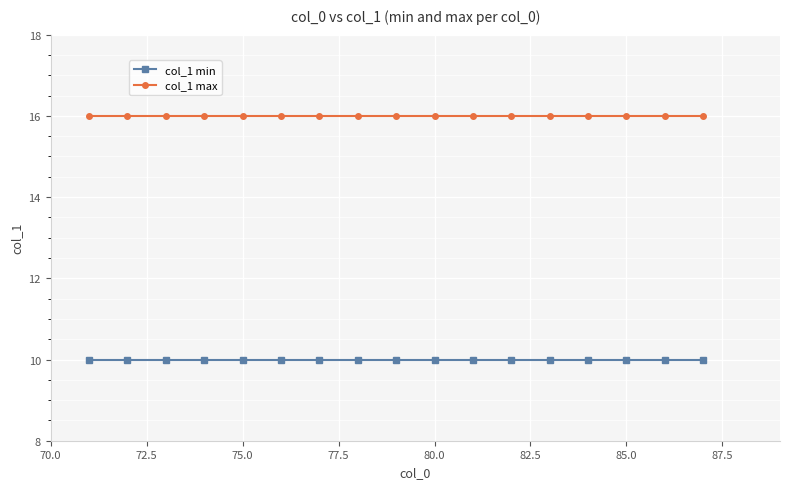

At how many categories does at least one series exceed 12?

17